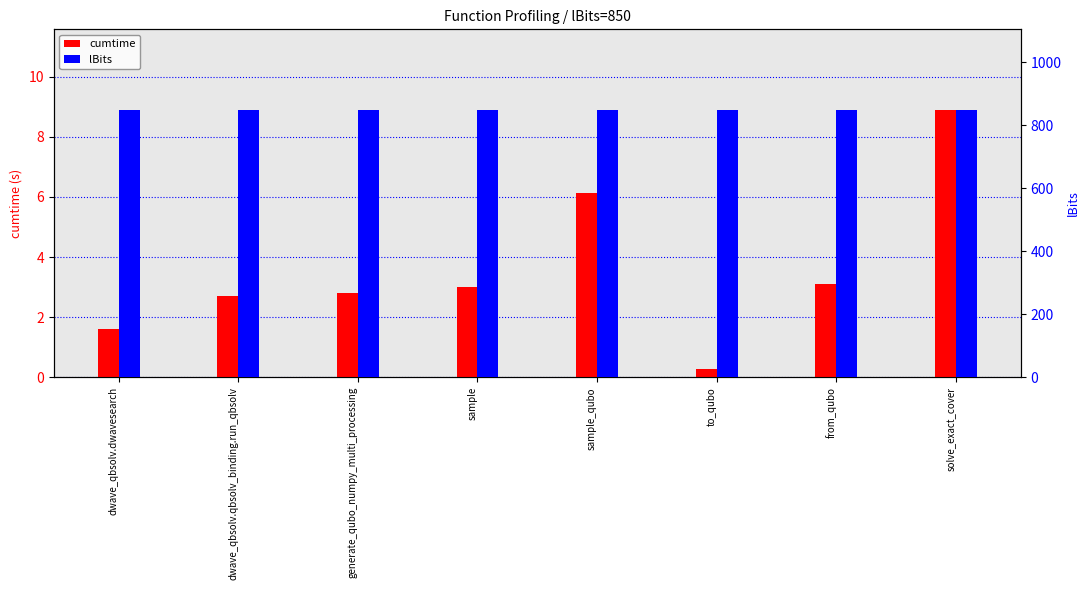

Reading right to left, extract all data points from this chart.

cumtime: 8.9	3.1	0.3	6.1	3.0	2.8	2.7	1.6
lBits: 850.0	850.0	850.0	850.0	850.0	850.0	850.0	850.0